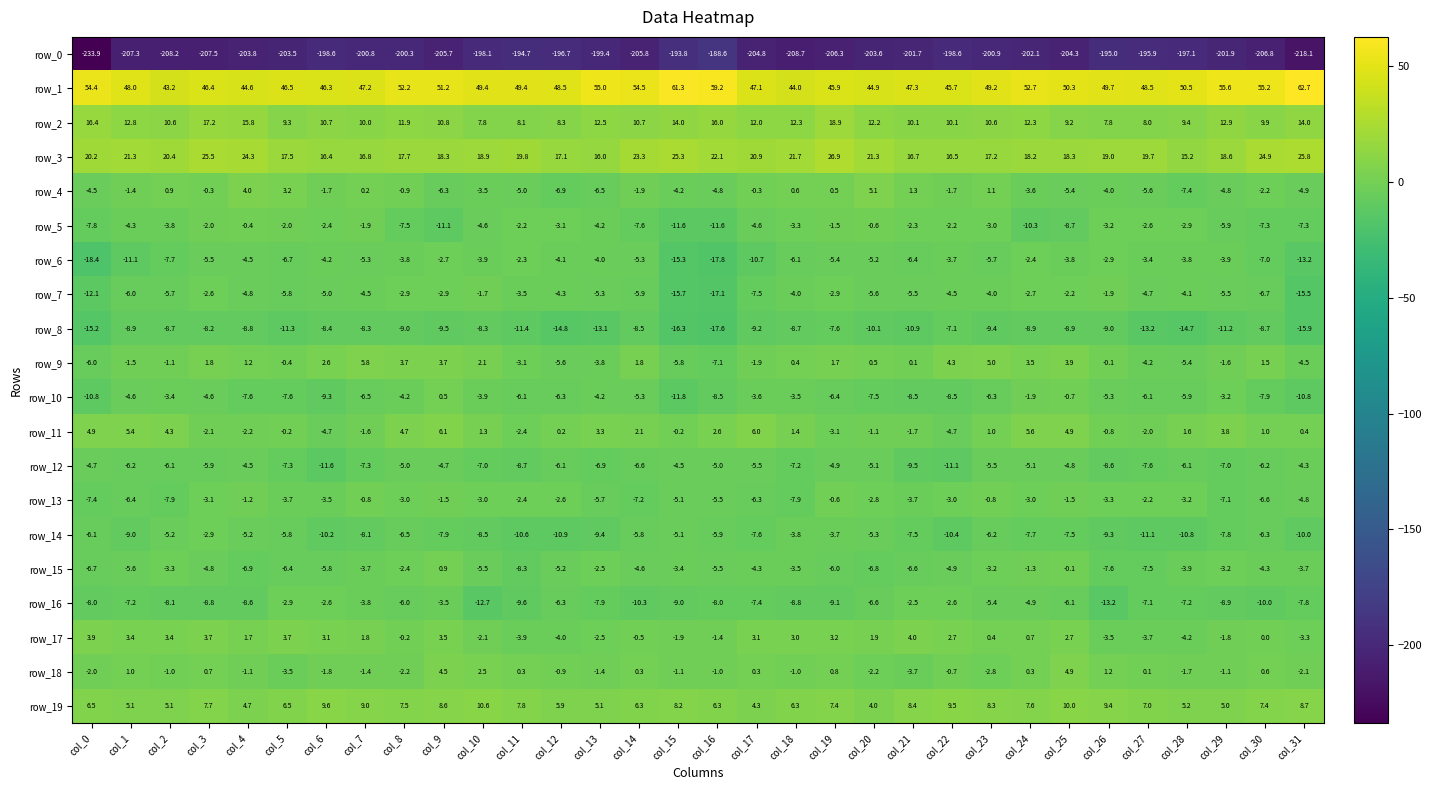

Count the number of data series in this chart.

20